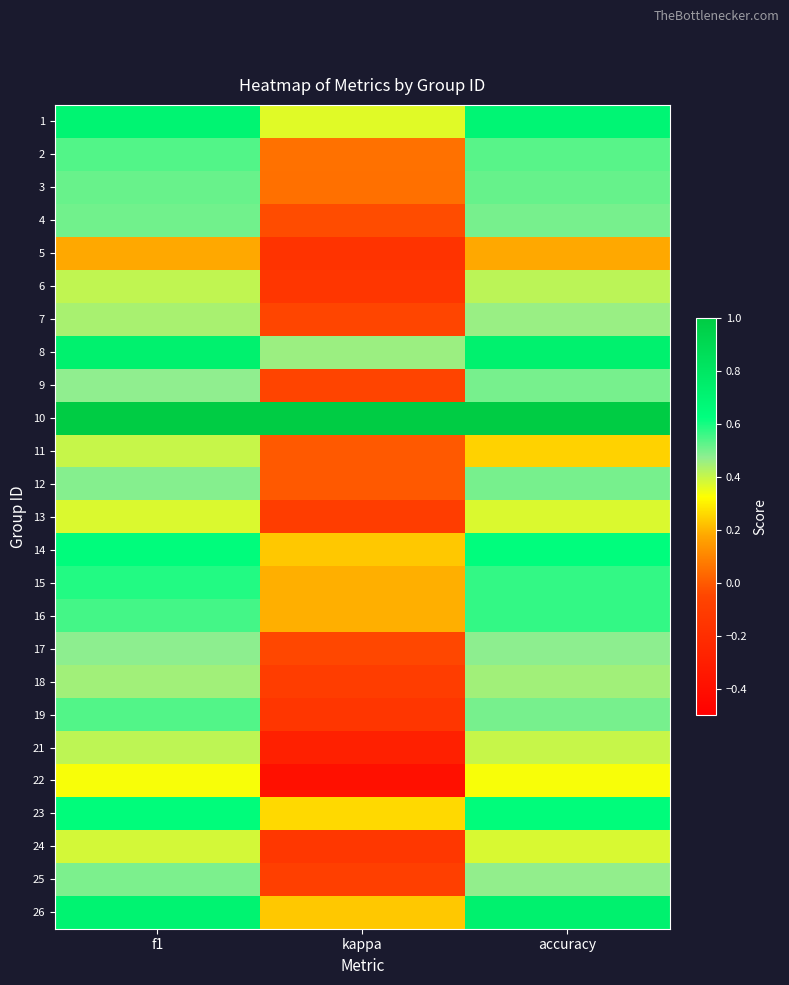

What is the greatest value displayed?

1.0